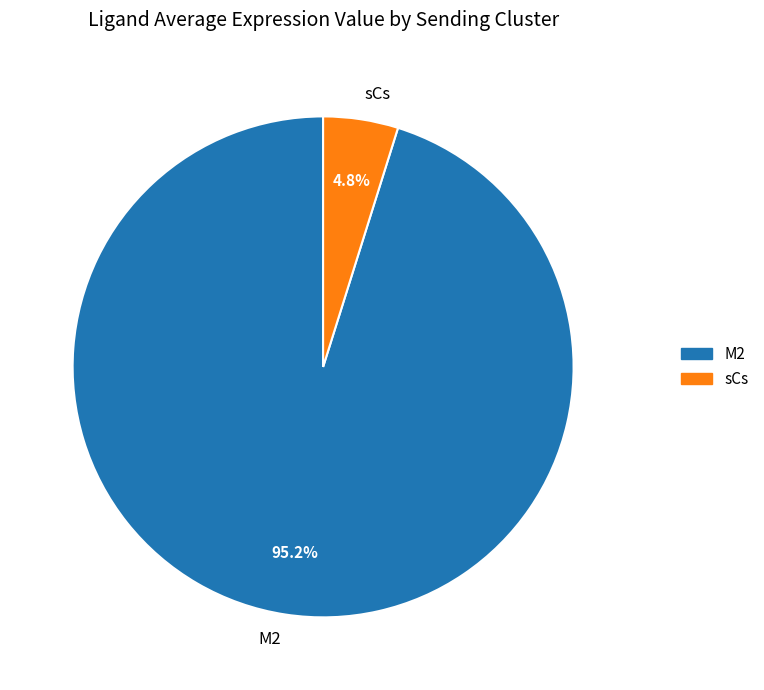

How many segments does this pie chart have?

2